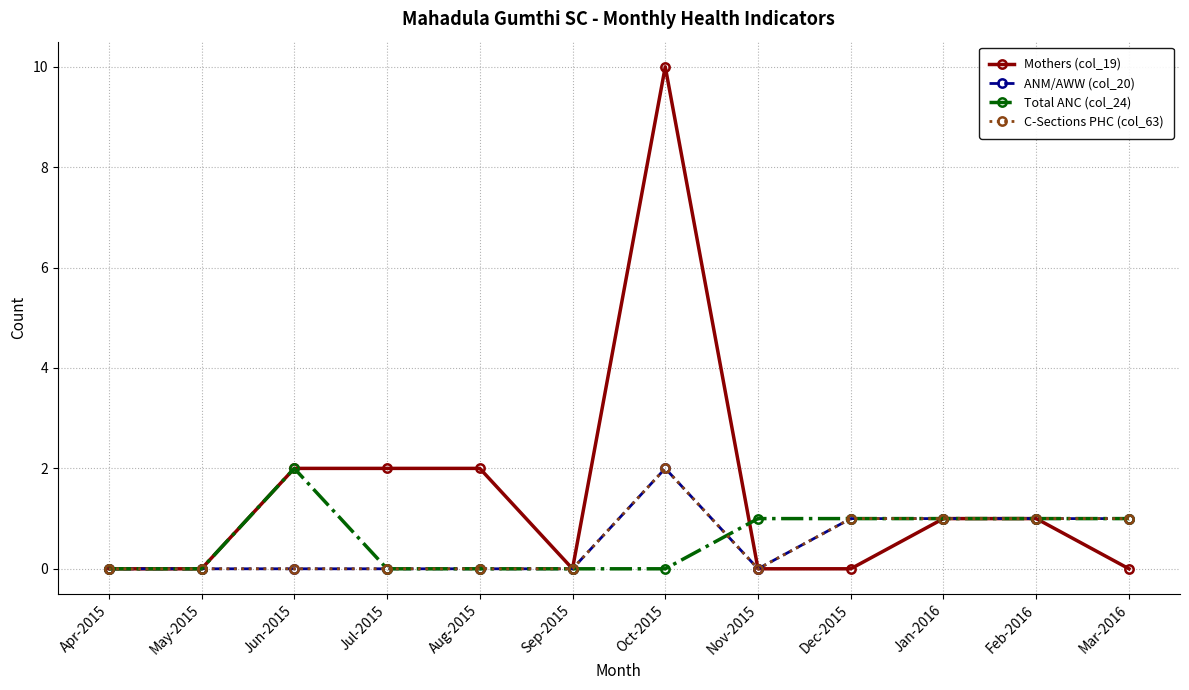

Does the chart have visible grid lines?

Yes